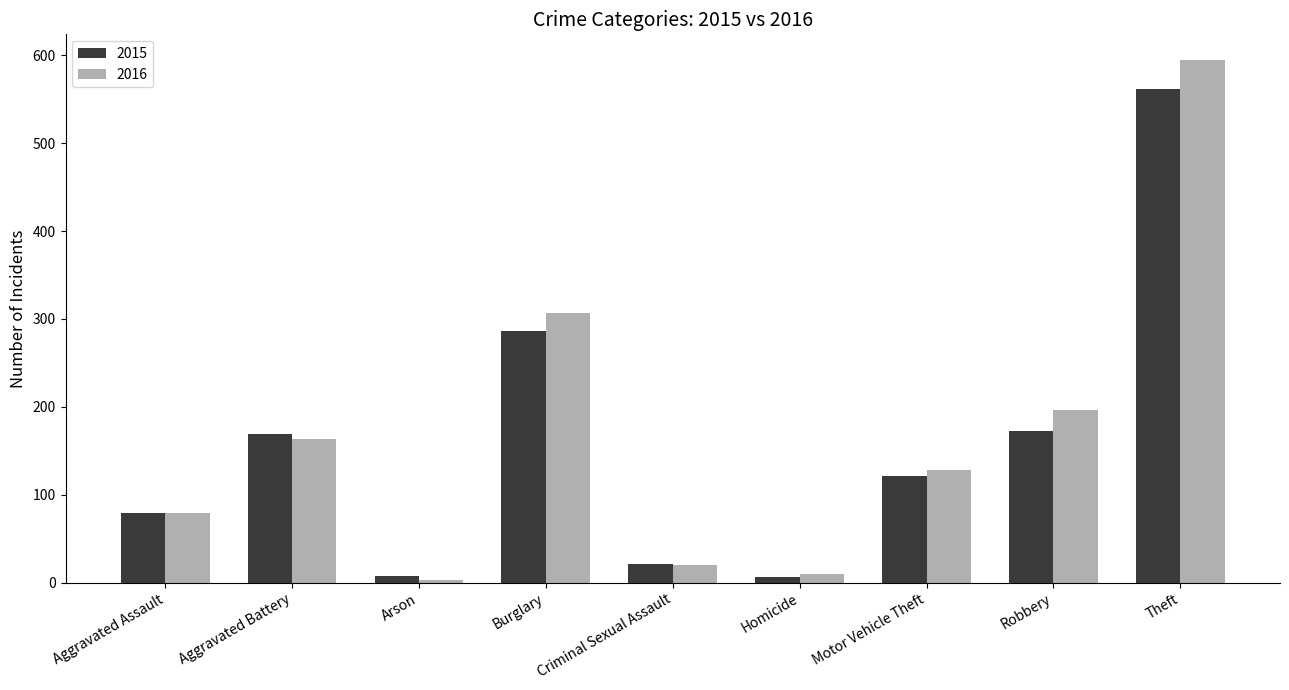

What is the spread (max minus min) of values at Motor Vehicle Theft?

7